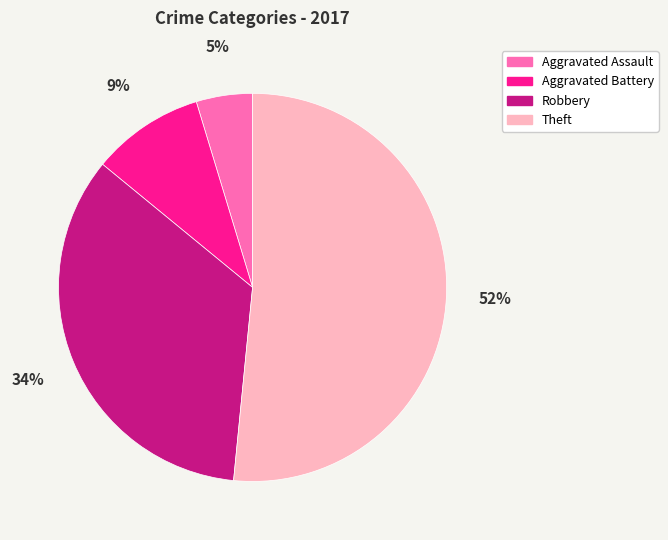

To the nearest percent, what is the difference between the Aggravated Battery and Robbery slice percentages?

25%